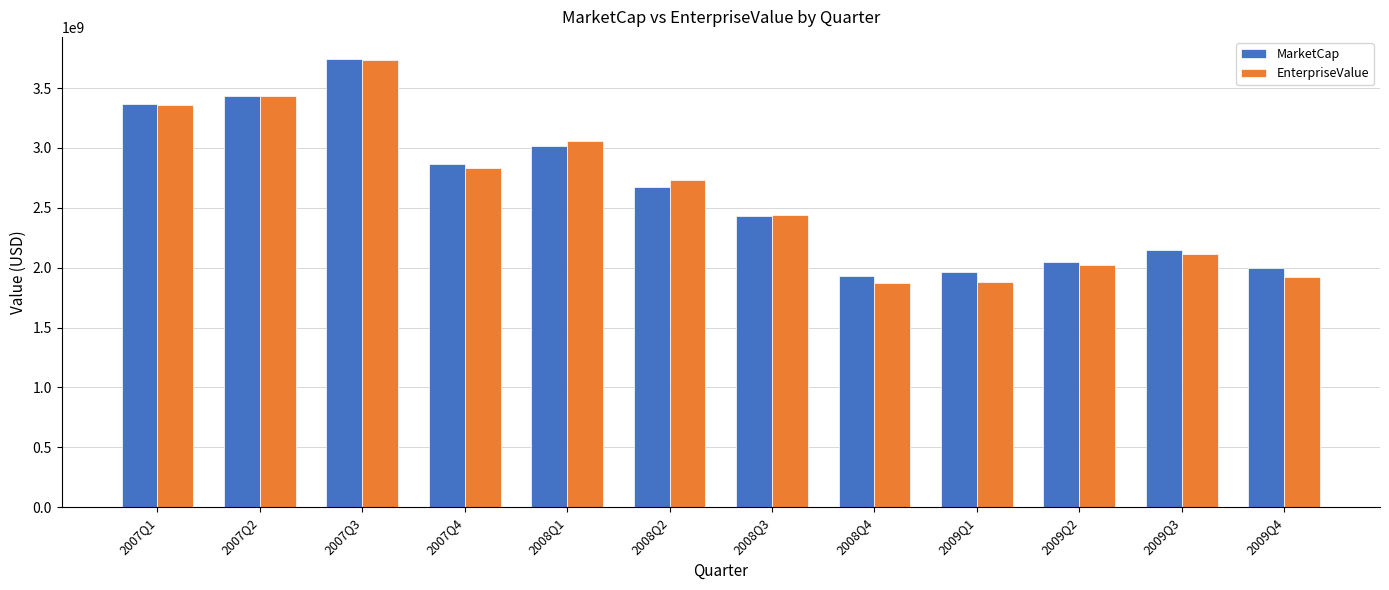

How many bars are there in total?

24